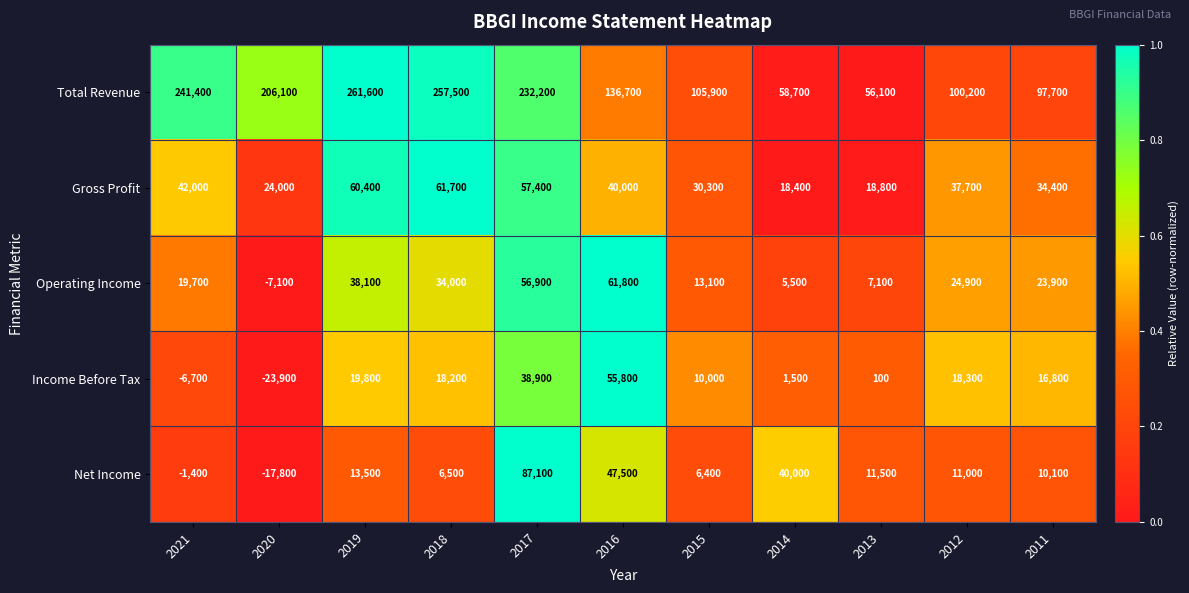

What is the approximate value of Net Income at 2021, to the nearest 100?

-1400